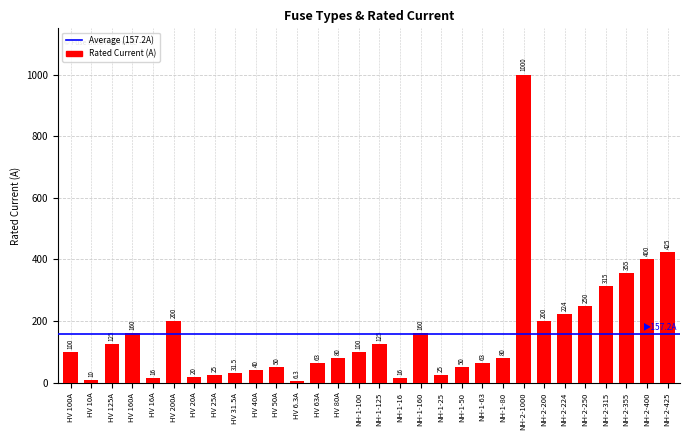

Are the bars horizontal?

No